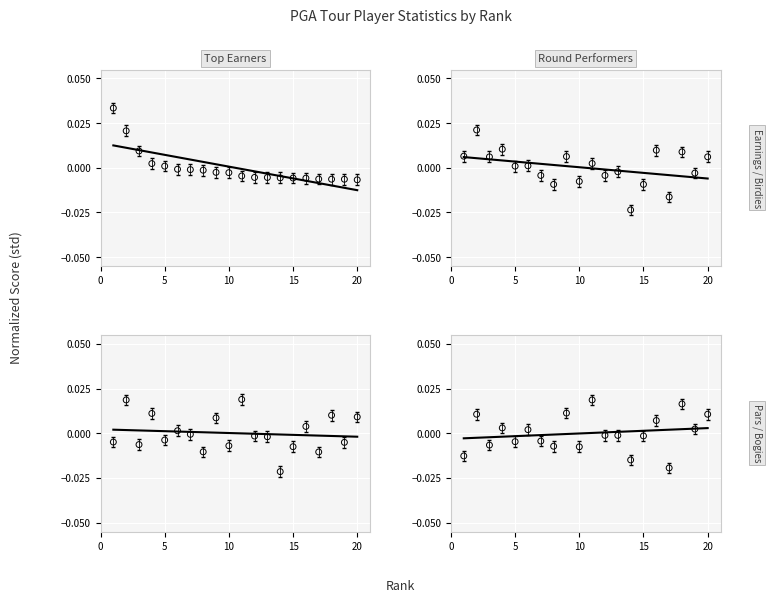

Which series contains the highest Y value?

Earnings